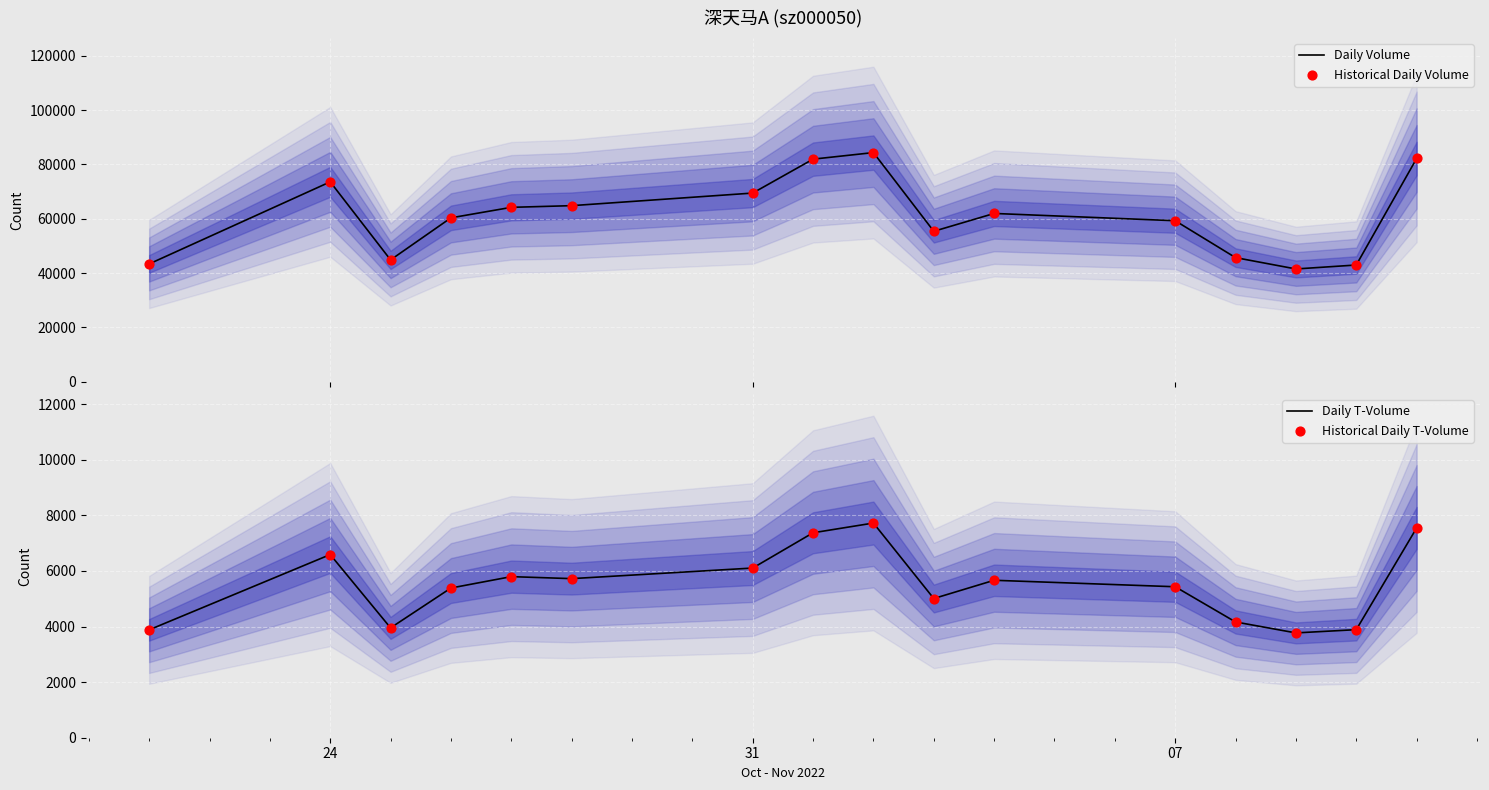

At how many categories does at least one series exceed 28183?

16